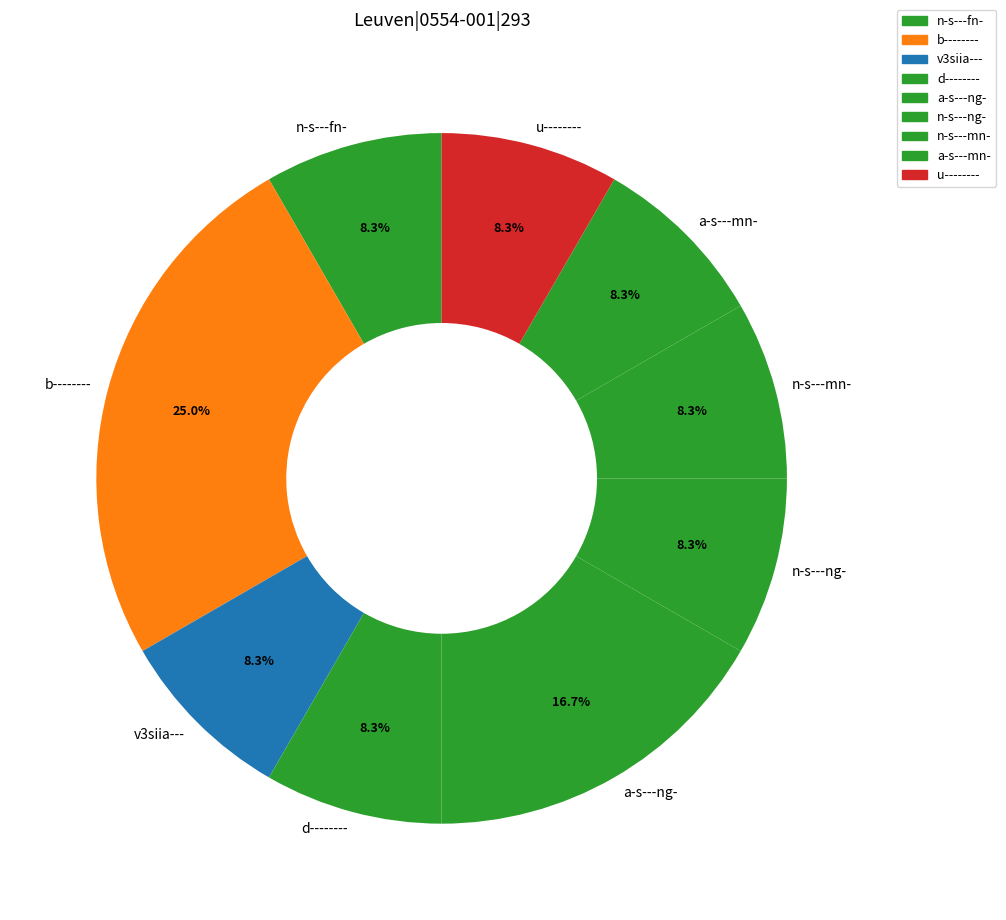

To the nearest percent, what percentage of the pie is u--------?

8%